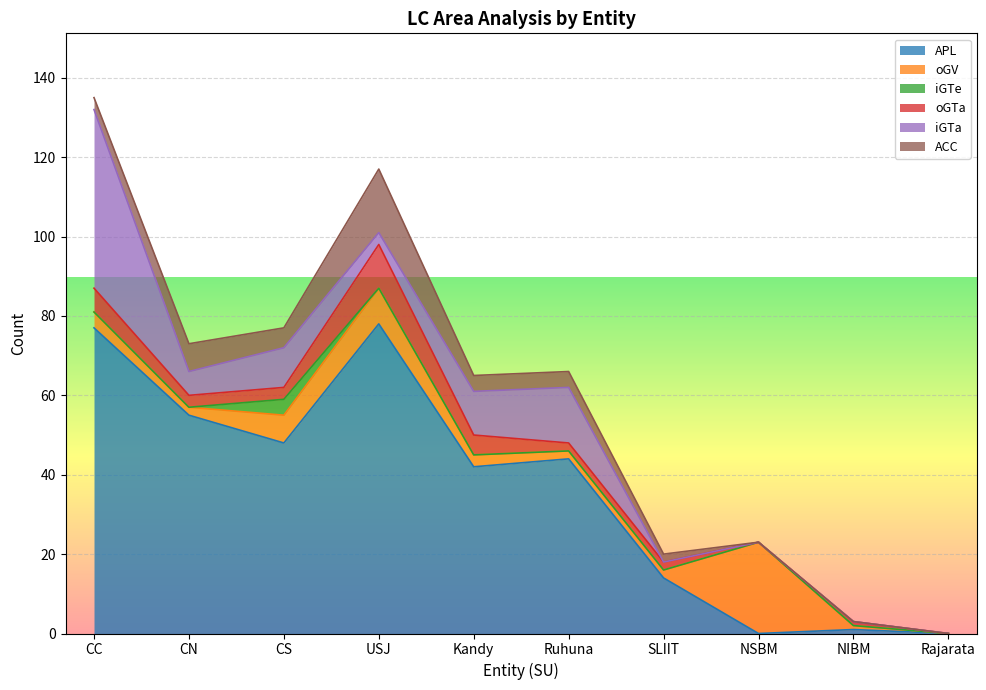

At how many categories does at least one series exceed 18?

7